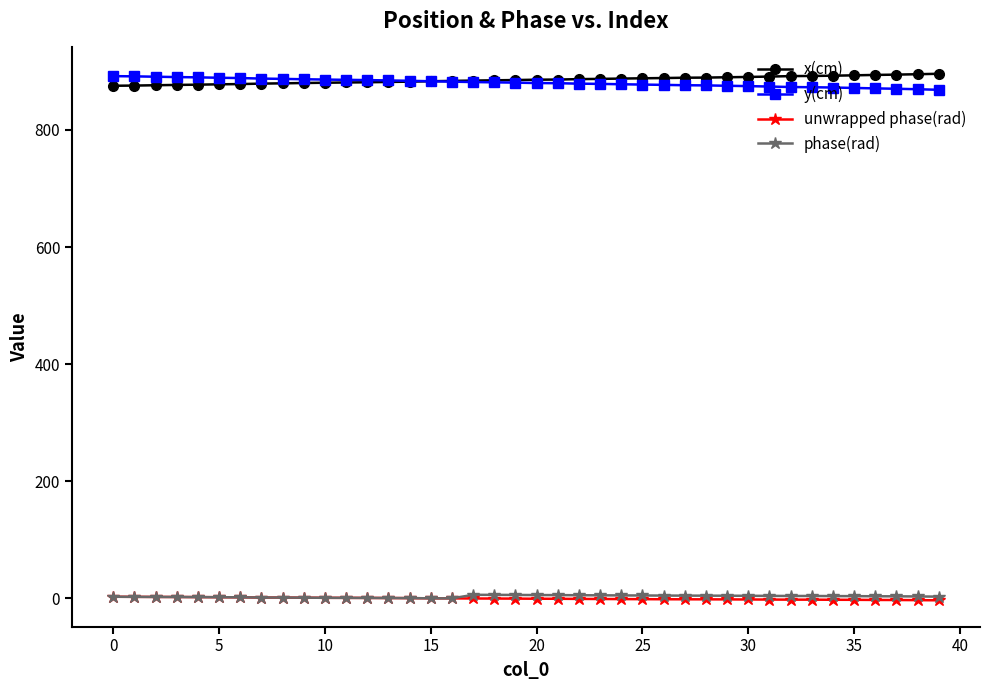

What are all the series names shown in the legend?

x(cm), y(cm), unwrapped phase(rad), phase(rad)